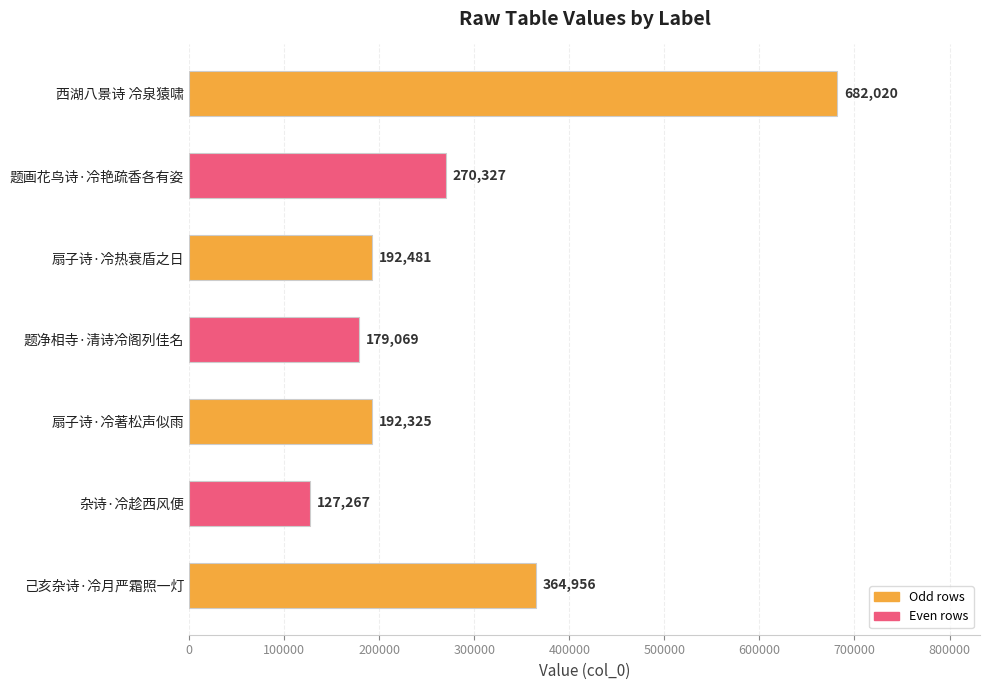

Which category has the lowest value across all series?

杂诗·冷趁西风便